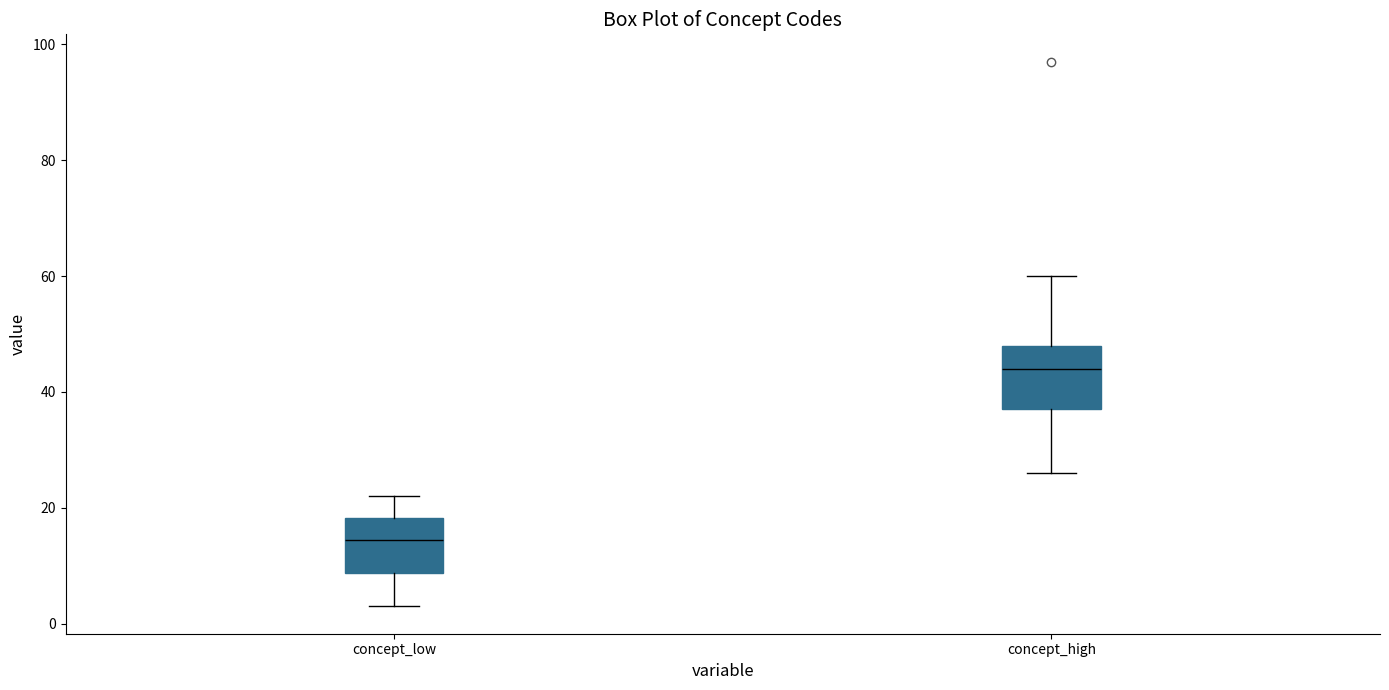

Reading left to right, read every box against the y-axis: the position of its median line, the range the box covers, and the ends of its whiskers. The values are not printed on the chart, so give them approximately, as read against the axis.

concept_low: median 14, box 8 to 18, whiskers 4 to 22
concept_high: median 44, box 38 to 48, whiskers 26 to 60